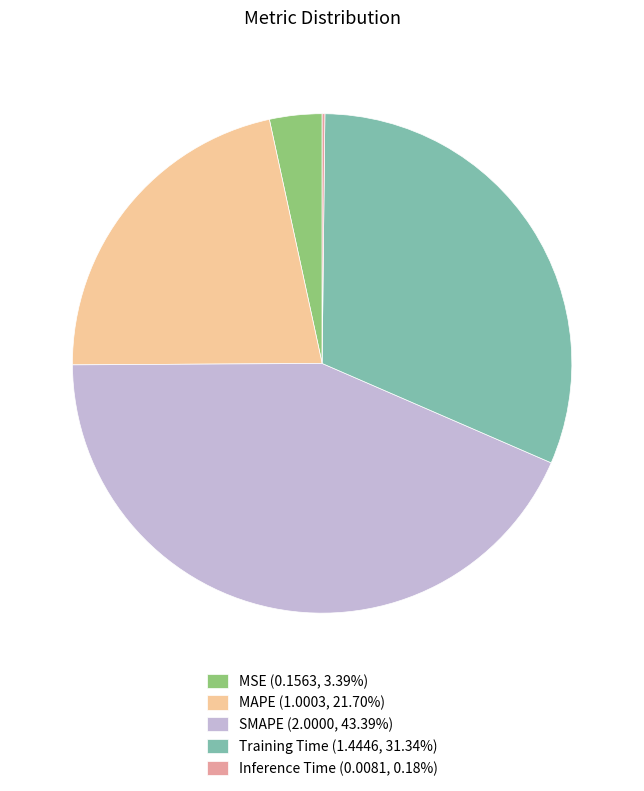

Which category has the biggest portion of the pie?

SMAPE